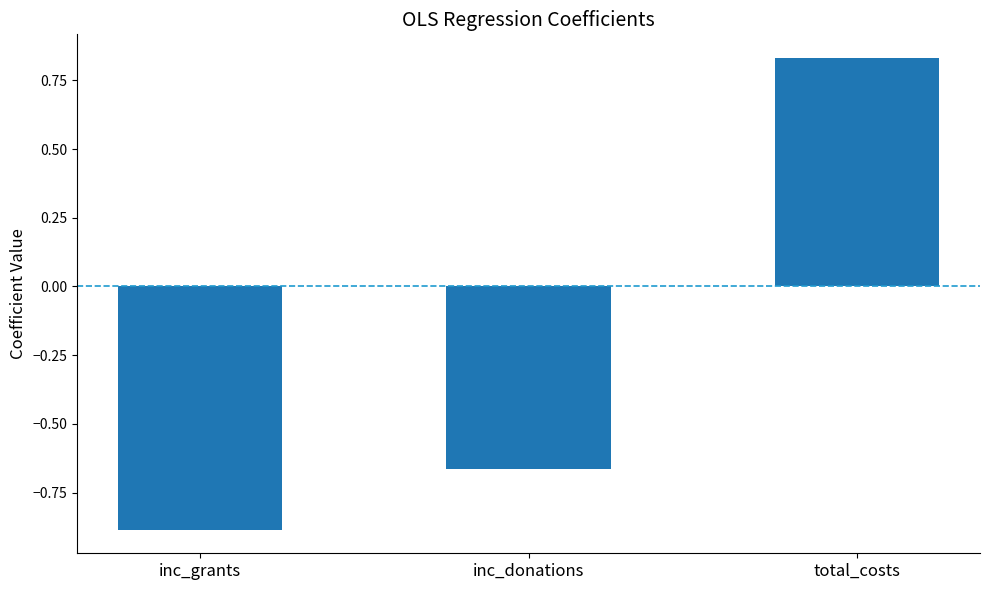

What is the change in value from inc_grants to total_costs?

+1.7